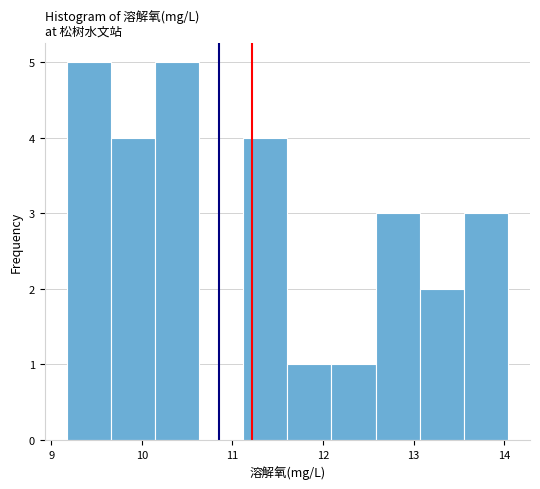

Reading left to right, transcribe this chart: for each bar, give the range it covers on the x-axis and its height. Neither the bar edges nor the heights are printed on the chart, so give them approximately, as read against the axes.

9.2 to 9.7: 5
9.7 to 10.1: 4
10.1 to 10.6: 5
10.6 to 11.1: 0
11.1 to 11.6: 4
11.6 to 12.1: 1
12.1 to 12.6: 1
12.6 to 13.1: 3
13.1 to 13.6: 2
13.6 to 14.0: 3